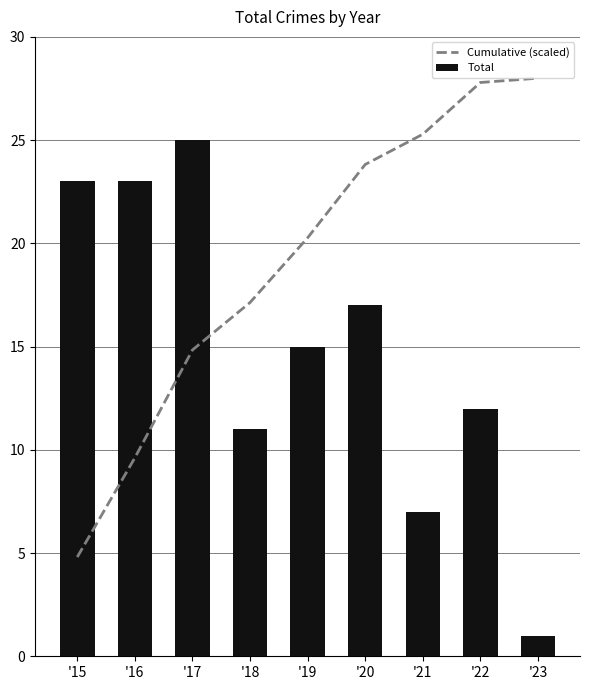

Reading left to right, transcribe all the data shown in this chart.

Cumulative (scaled): 4.8	9.6	14.8	17.1	20.3	23.8	25.3	27.8	28.0
Total: 23.0	23.0	25.0	11.0	15.0	17.0	7.0	12.0	1.0